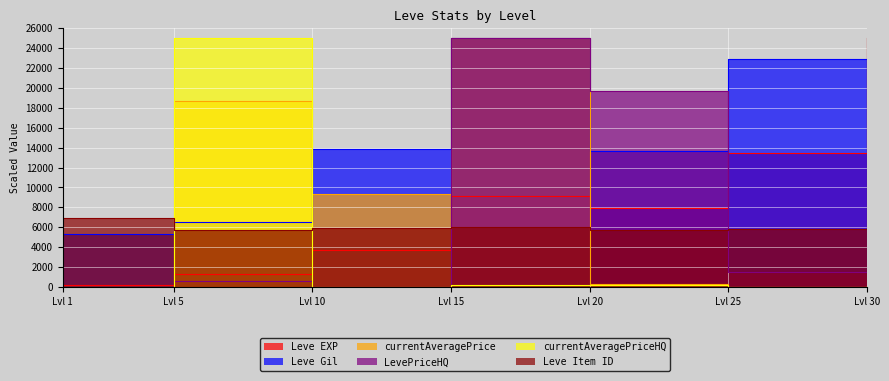

At which category does Leve Gil reach its first local valley?

Lvl 20